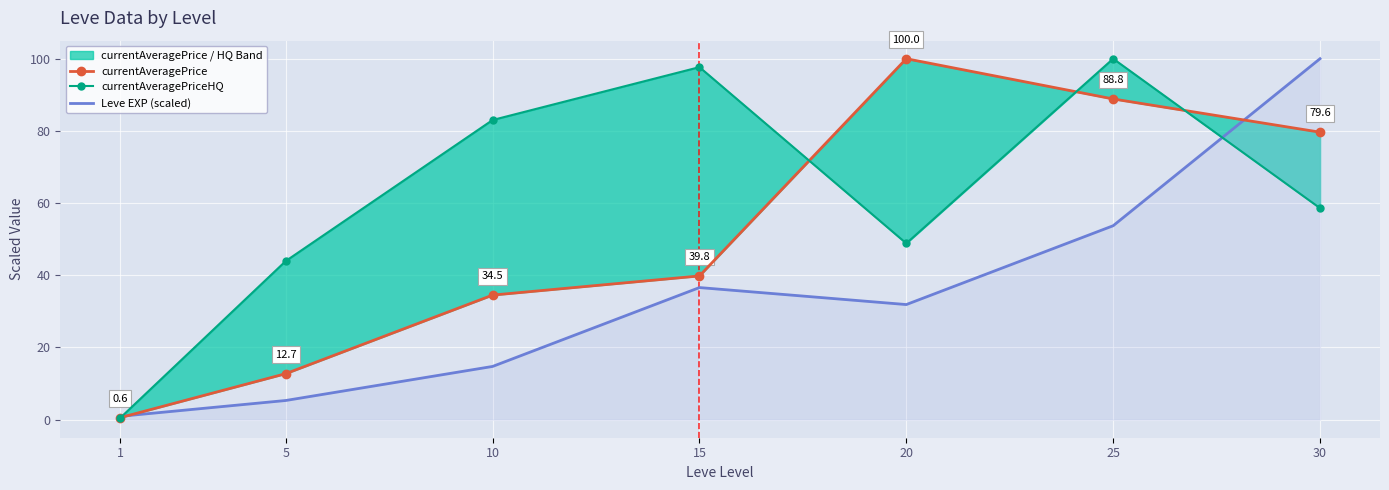

Reading left to right, extract all data points from this chart.

currentAveragePrice: 1=0.6	5=12.7	10=34.5	15=39.8	20=100.0	25=88.8	30=79.6
currentAveragePriceHQ: 1=0.5	5=44.0	10=83.0	15=97.7	20=48.8	25=100.0	30=58.6
Leve EXP (scaled): 1=0.9	5=5.3	10=14.7	15=36.6	20=31.9	25=53.7	30=100.0